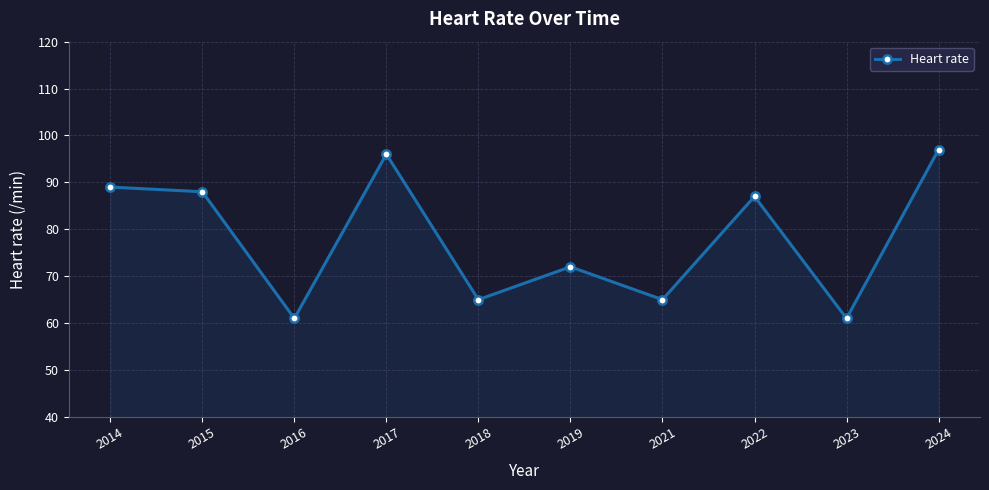

Approximately how many times larger is the value at 2023 compared to 2022?

0.7